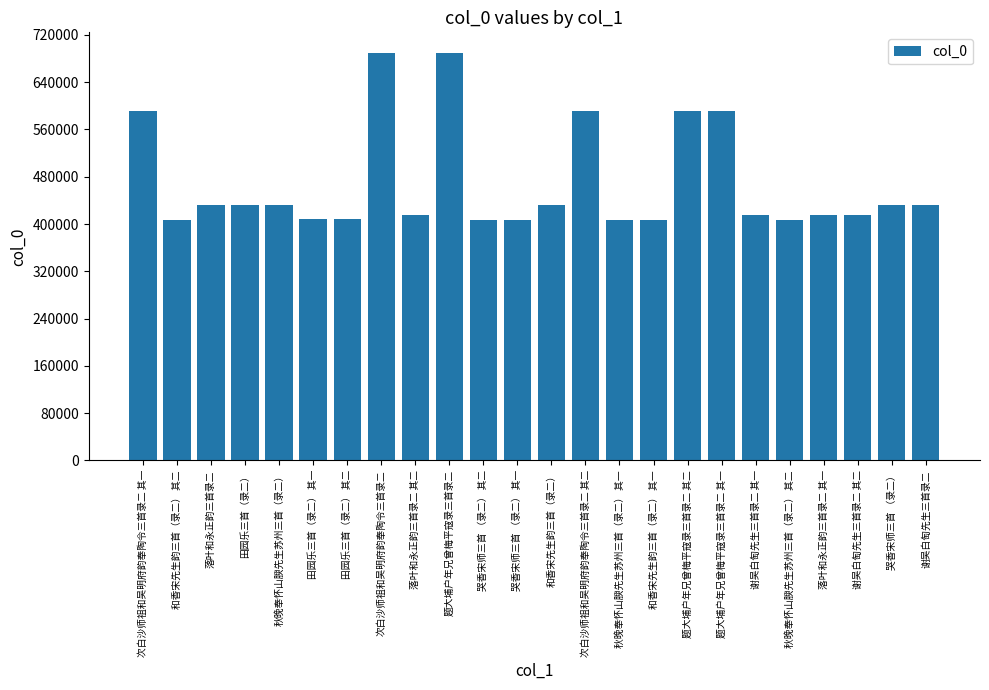

Is it true that the value at 田园乐三首（录二） is 431515?

True